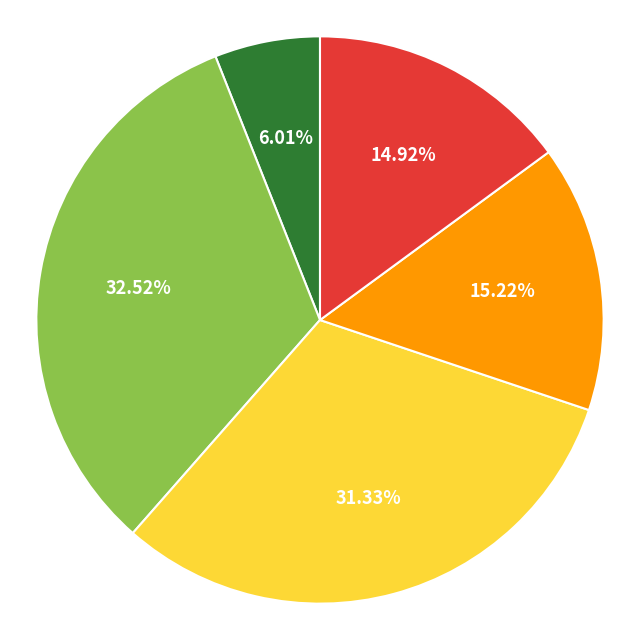

Does any single category account for the majority?

No